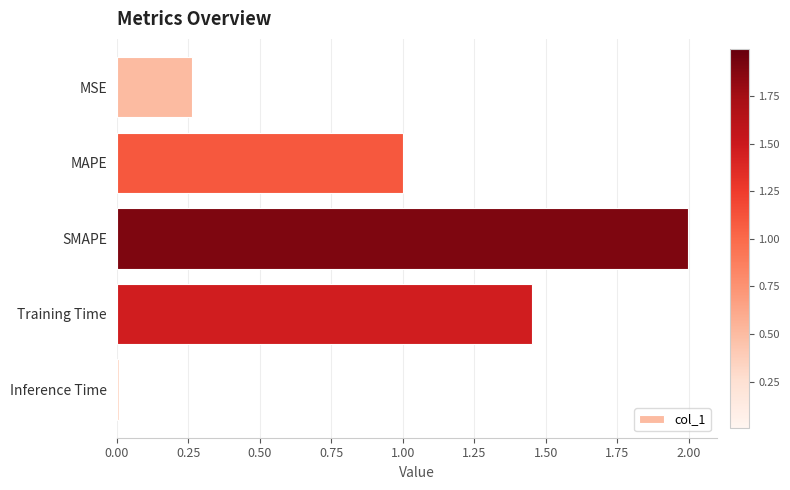

Rank the categories by value from lowest to highest.

Inference Time, MSE, MAPE, Training Time, SMAPE